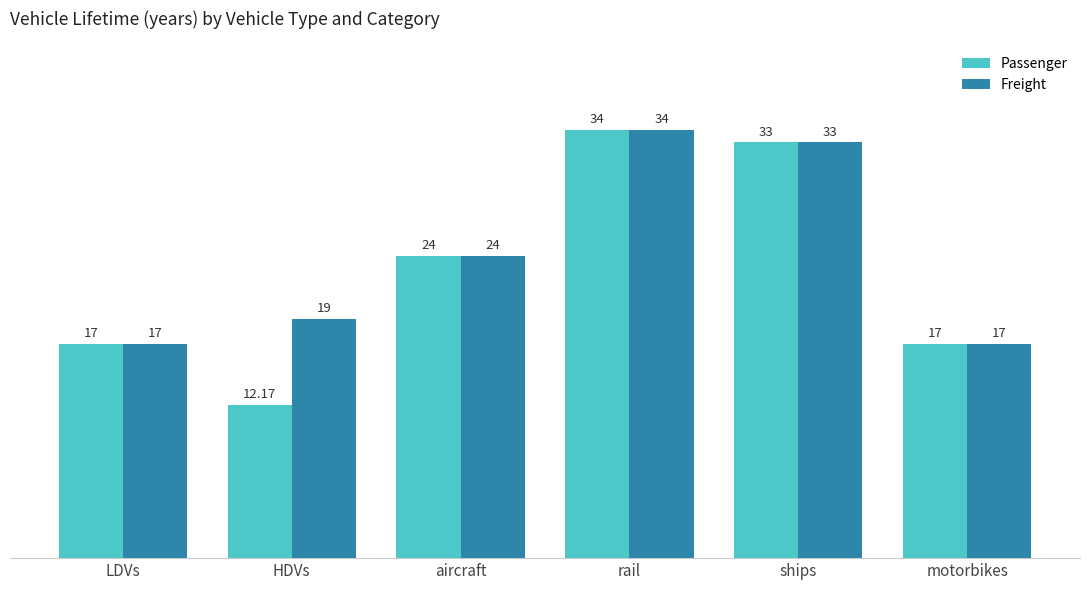

What is the highest value of the Freight series?

34.0